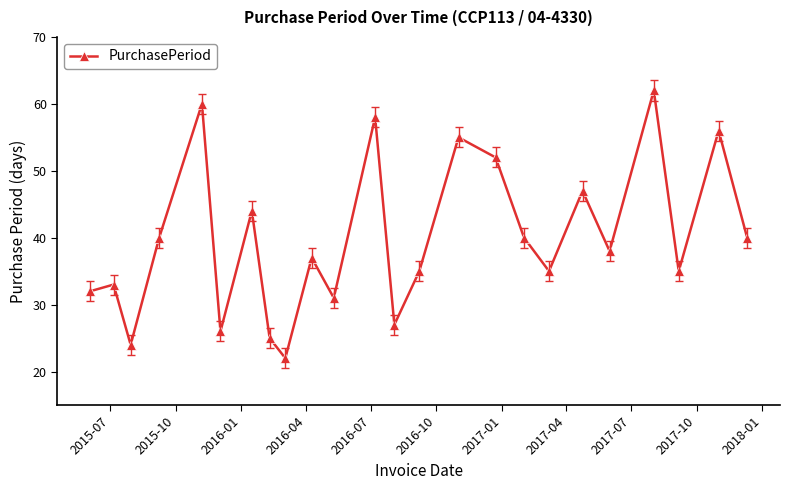

Does the chart have visible grid lines?

No